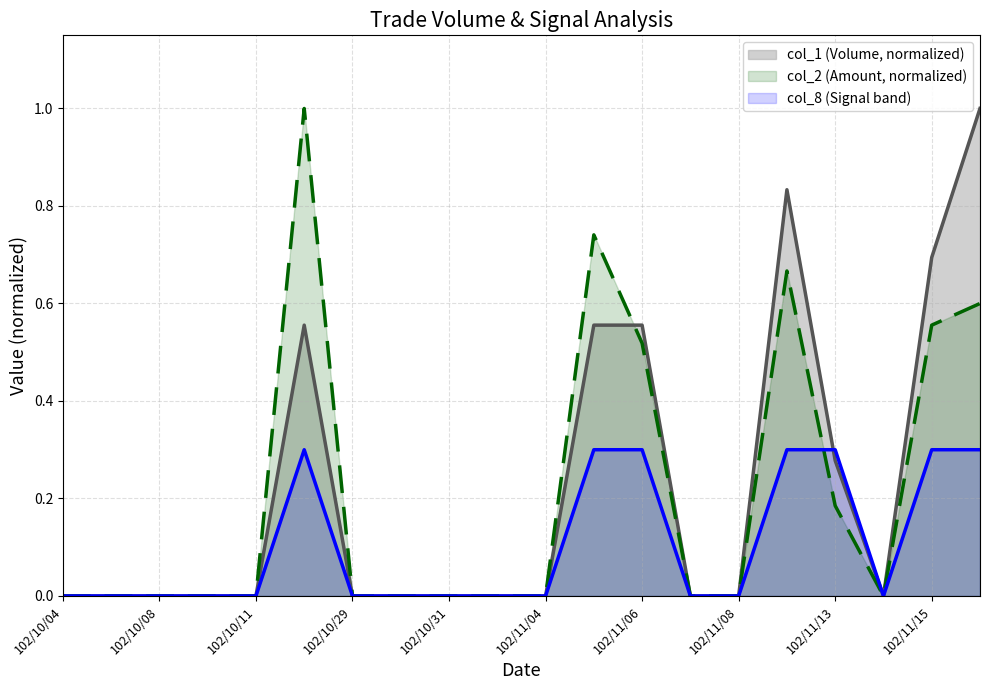

Count the col_2 values in the range 0 to 1.

20